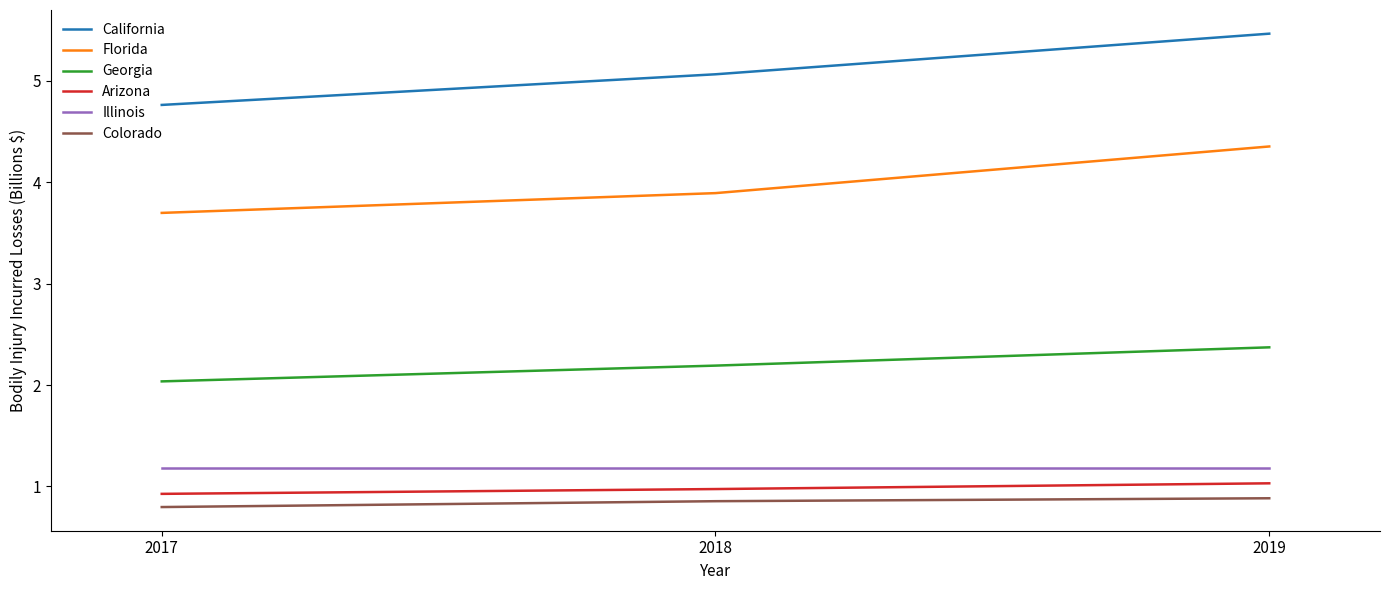

At which category does the chart reach its minimum across all series?

2017